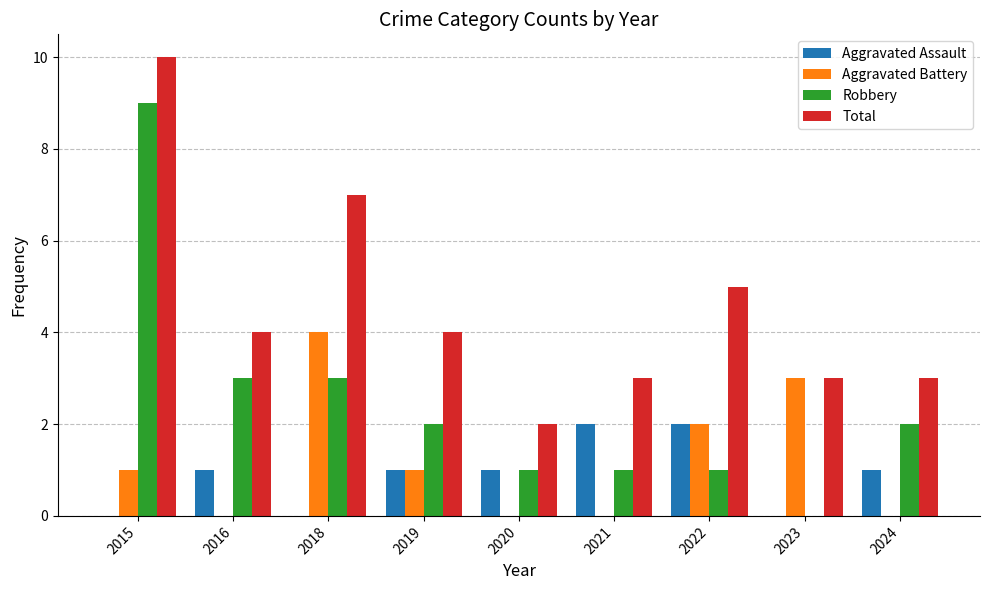

At which category is the sum across all series the highest?

2015